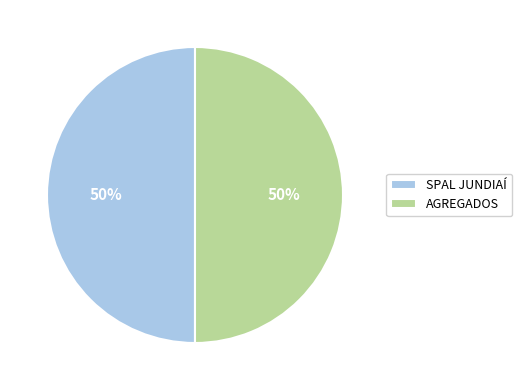

Do AGREGADOS and SPAL JUNDIAÍ together represent more than half of the pie?

Yes